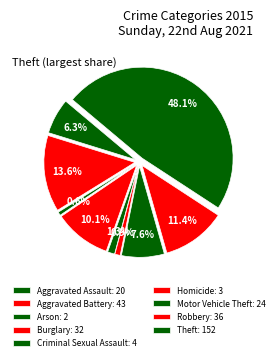

What is the total percentage of Aggravated Battery and Motor Vehicle Theft?

21.2%